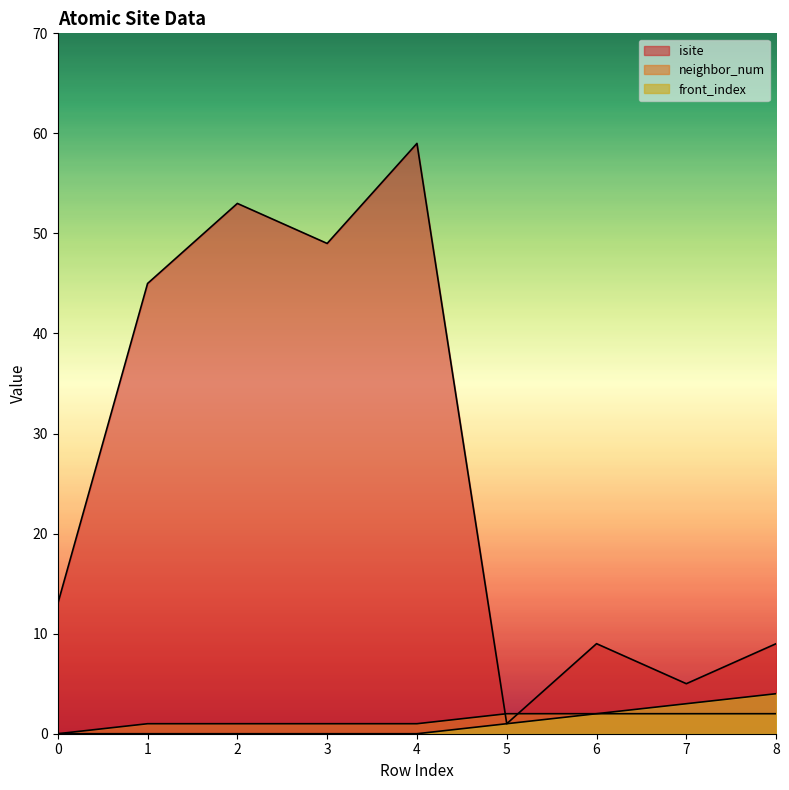

Which series has the largest total across all categories?

isite